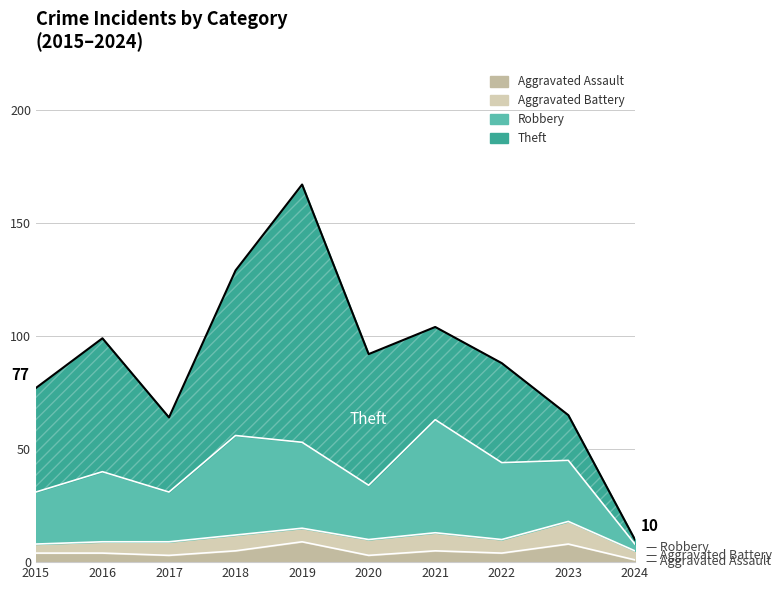

The value of Aggravated Assault at 2019 is 9. True or false?

True